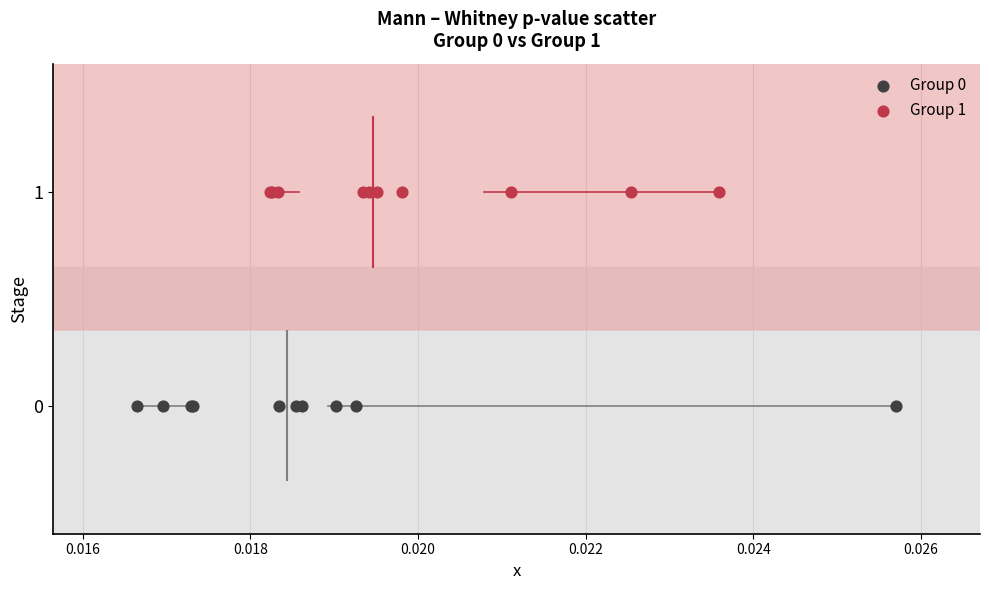

Which series reaches the minimum Y coordinate?

Group 0